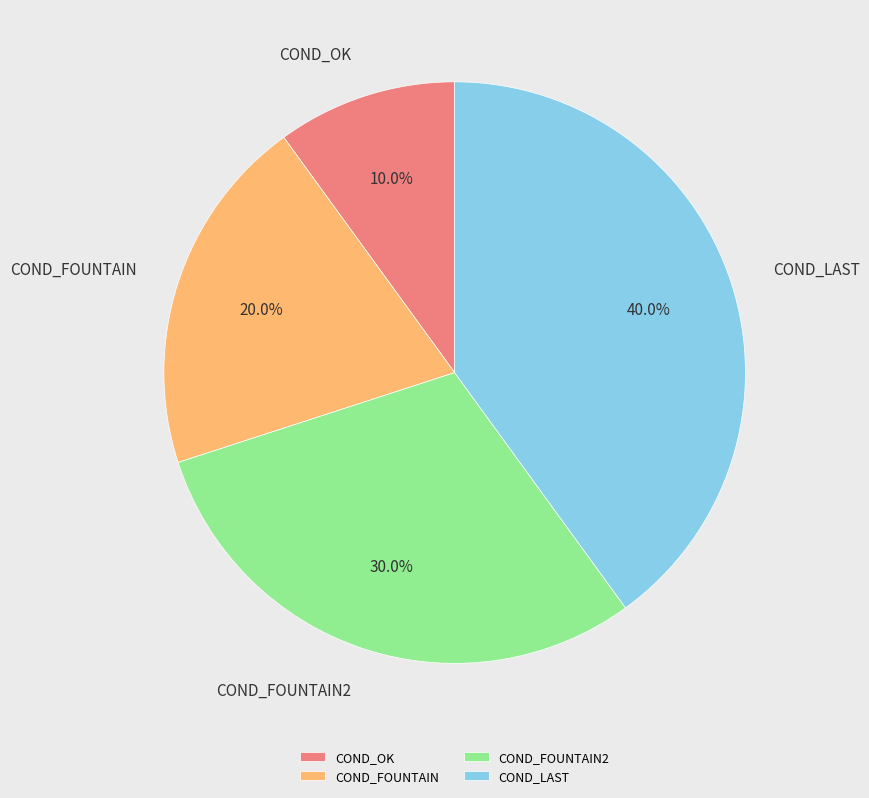

What is the smallest slice in the pie chart?

COND_OK